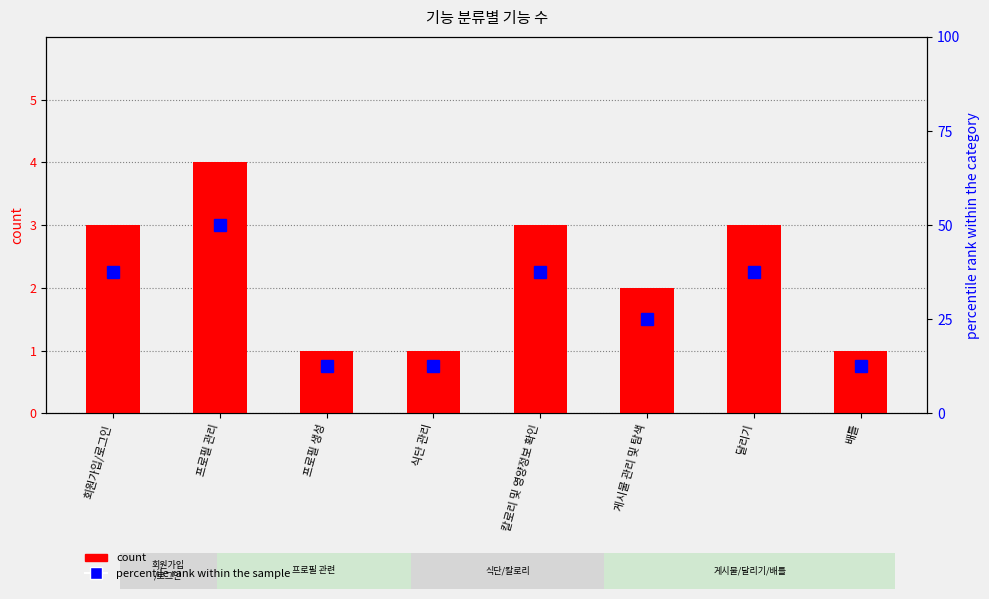

List the labels in order of count value, smallest first.

프로필 생성, 식단 관리, 배틀, 게시물 관리 및 탐색, 회원가입/로그인, 칼로리 및 영양정보 확인, 달리기, 프로필 관리